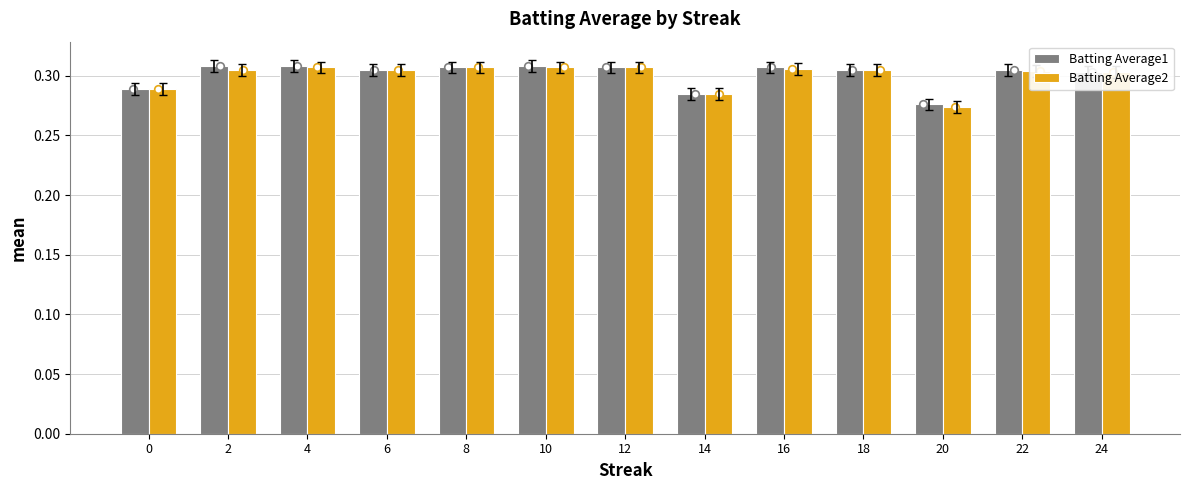

What are all the series names shown in the legend?

Batting Average1, Batting Average2